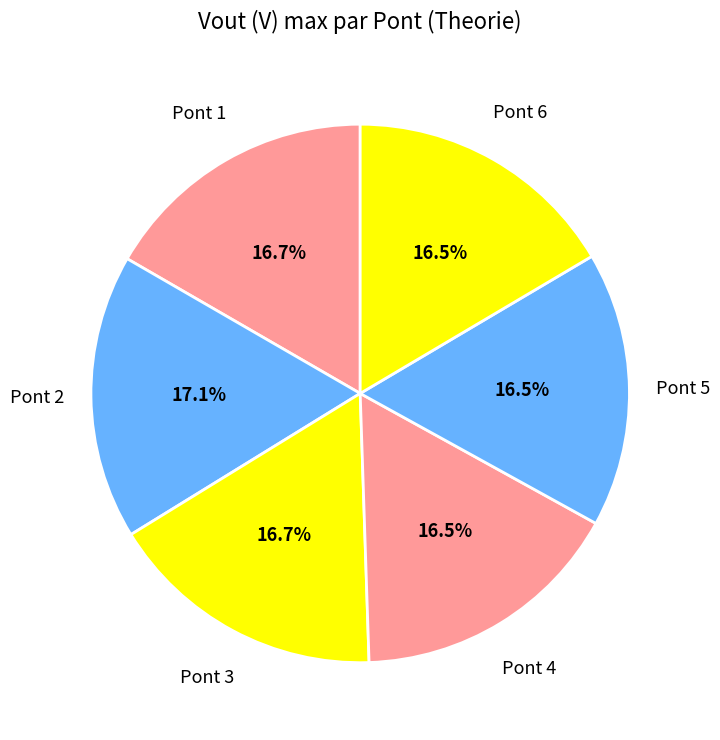

How many segments does this pie chart have?

6